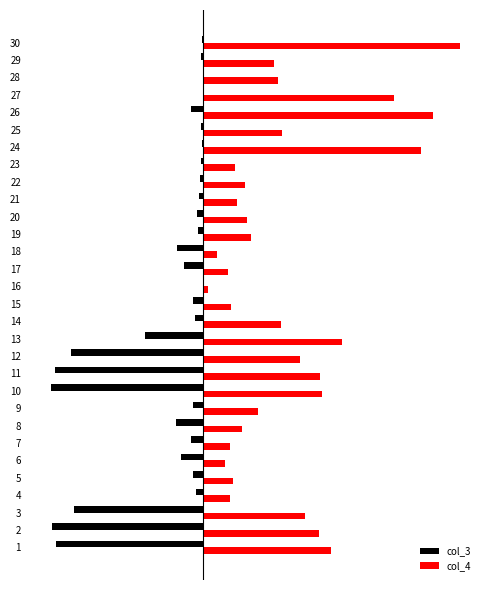

The col_4 series shows 6.4 at 7. True or false?

False